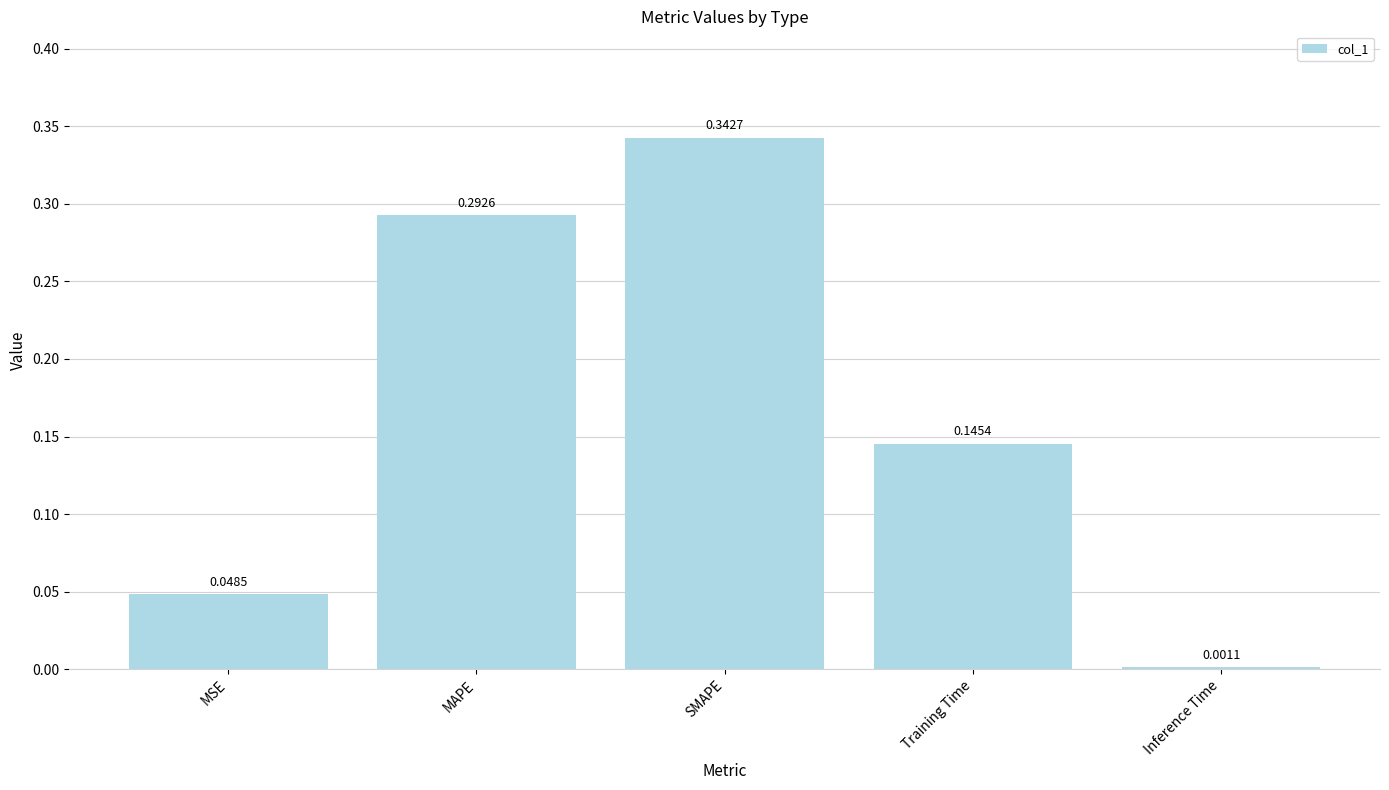

Which category has the highest value across all series?

SMAPE